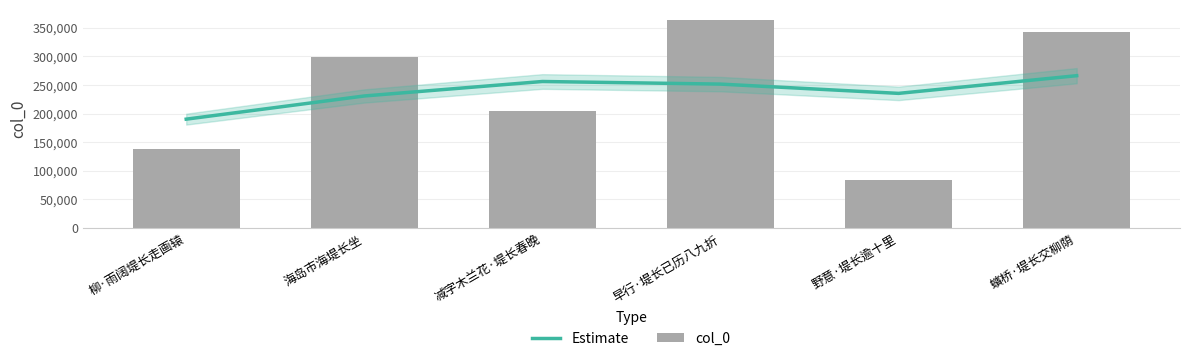

List the labels in order of Estimate value, smallest first.

柳·雨阔堤长走画辕, 海岛市海堤长坐, 野意·堤长逾十里, 早行·堤长已历八九折, 减字木兰花·堤长春晚, 蠙桥·堤长交柳荫